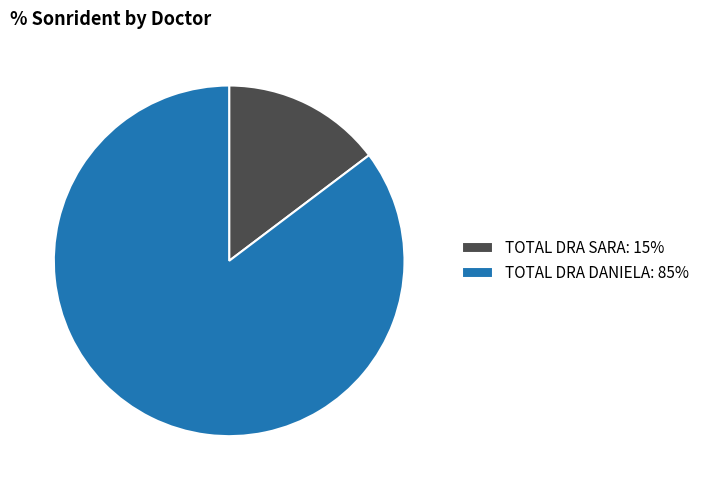

Combined, do TOTAL DRA DANIELA: 85% and TOTAL DRA SARA: 15% account for over 50%?

Yes